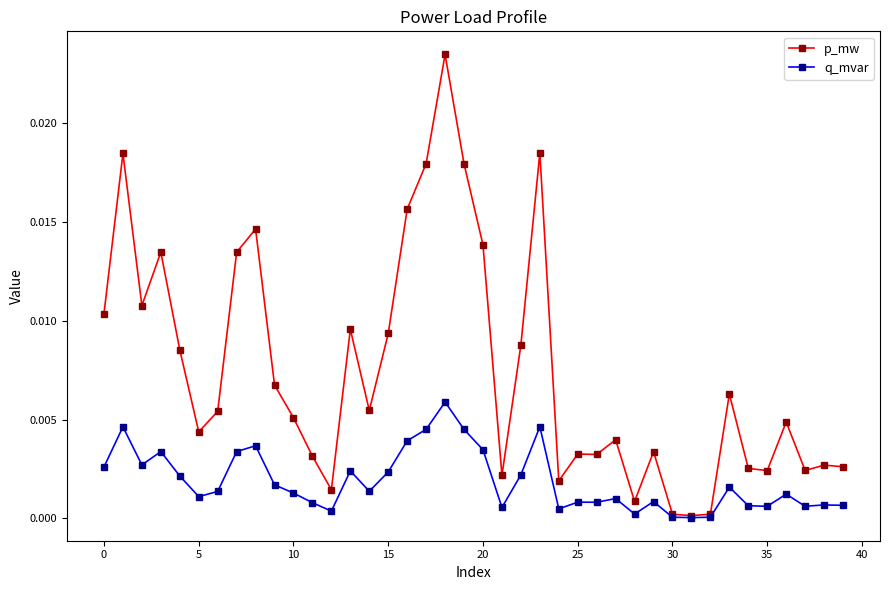

List the series in order of their peak value, lowest first.

q_mvar, p_mw